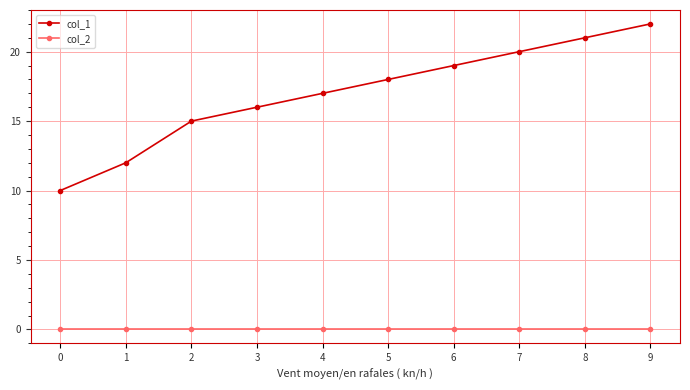

What is the value of the col_1 point at the 6th from the left?

18